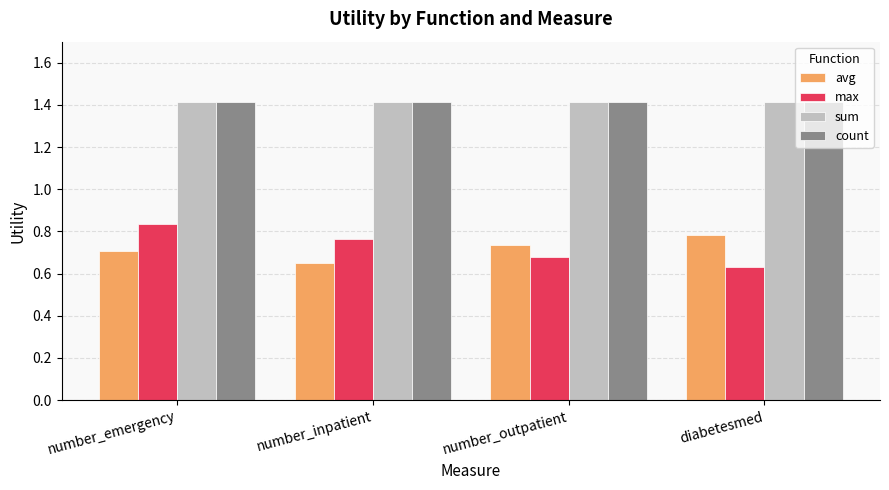

Which category has the lowest value in the max series?

diabetesmed